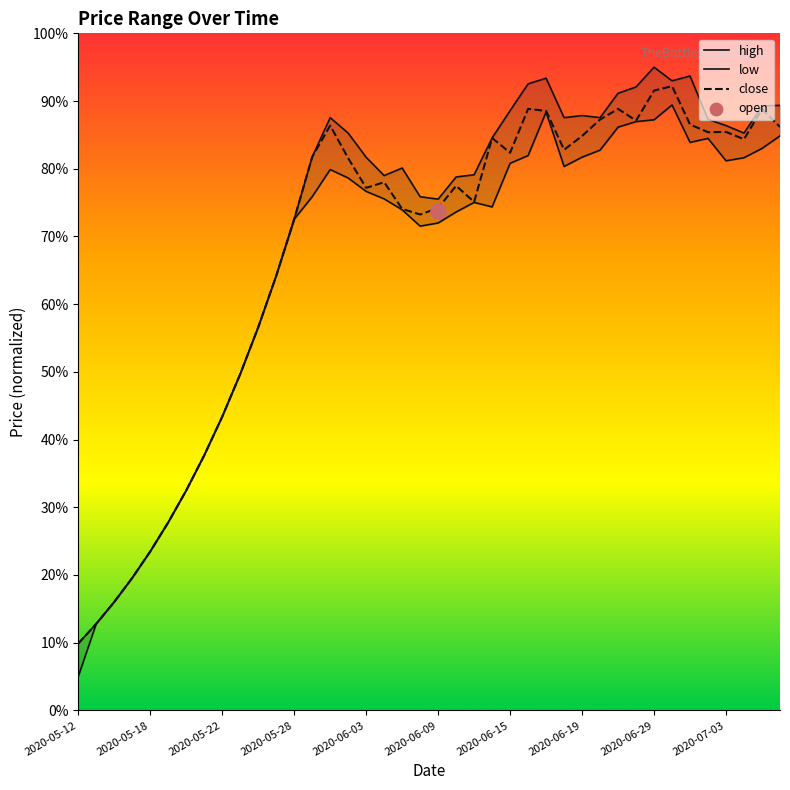

Which series has the largest Y range (max minus min)?

high